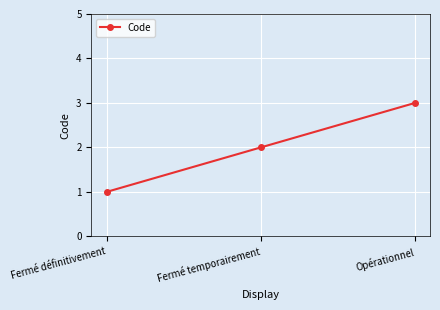

How many values are between 1 and 3?

3